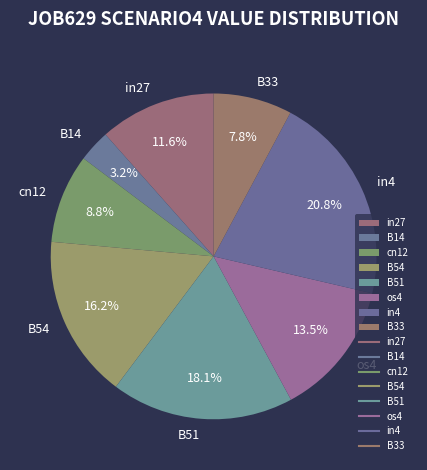

The B14 slice represents 3% of the pie. True or false?

True